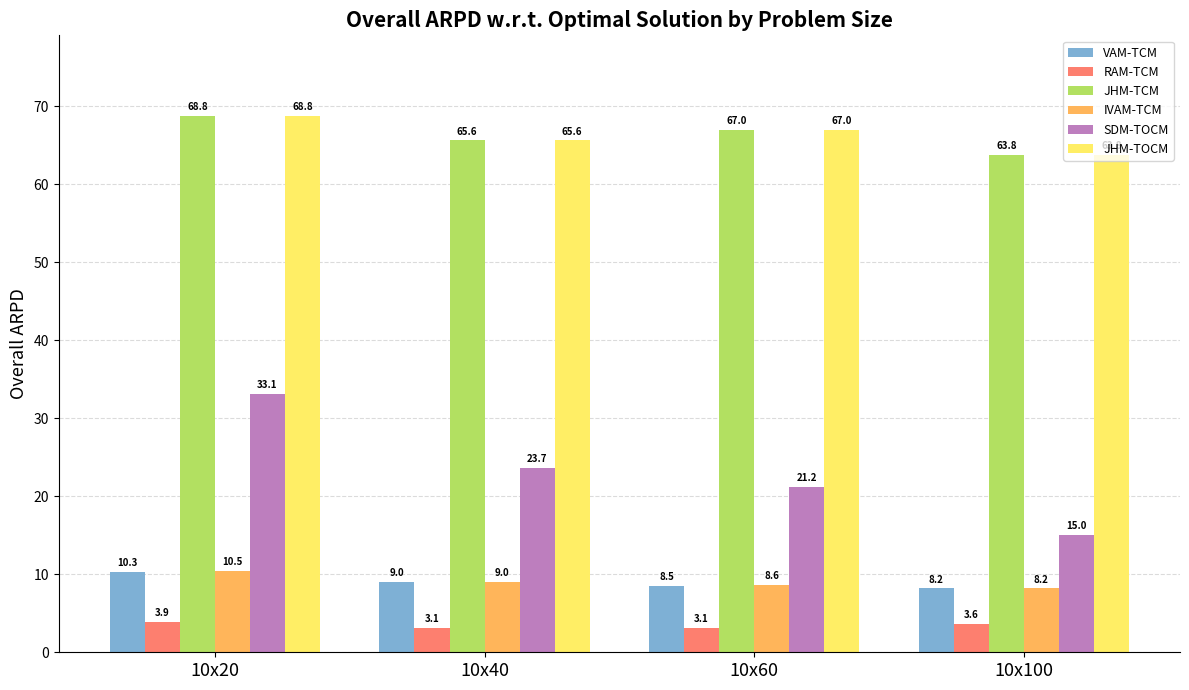

What are all the series names shown in the legend?

VAM-TCM, RAM-TCM, JHM-TCM, IVAM-TCM, SDM-TOCM, JHM-TOCM